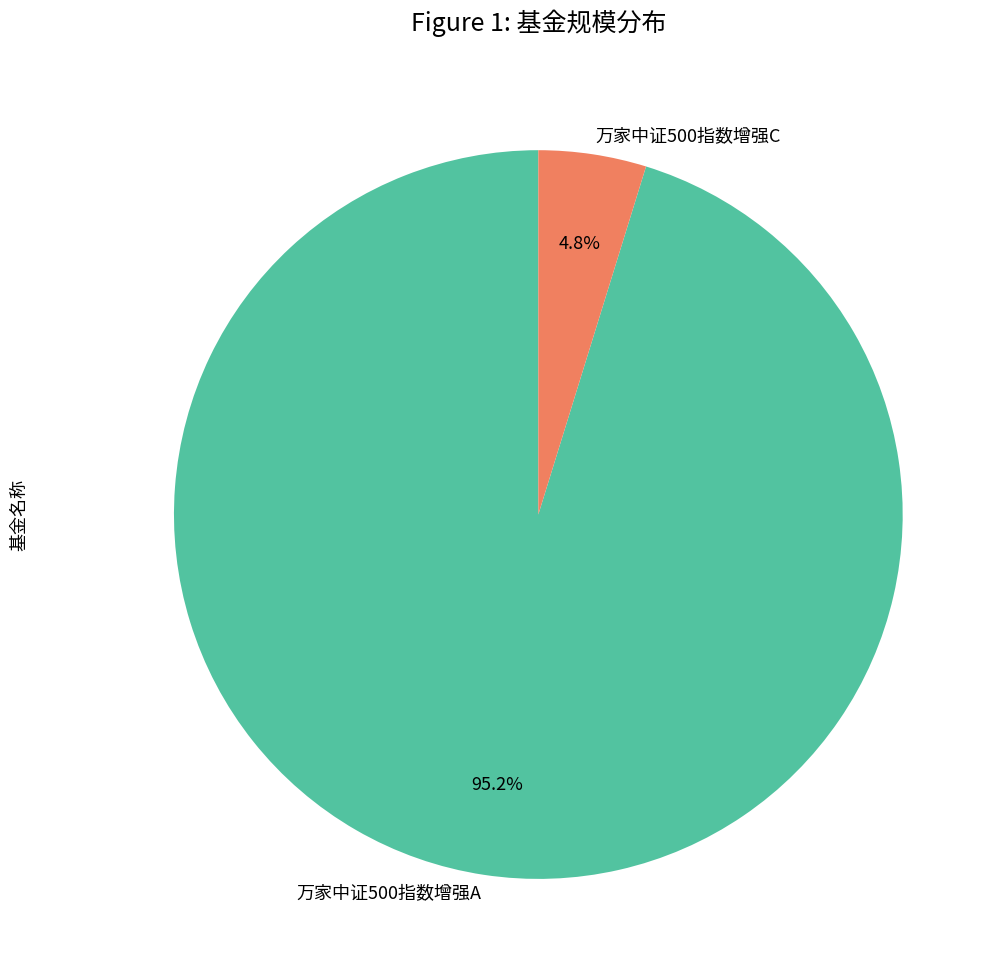

Between 万家中证500指数增强A and 万家中证500指数增强C, which is larger?

万家中证500指数增强A